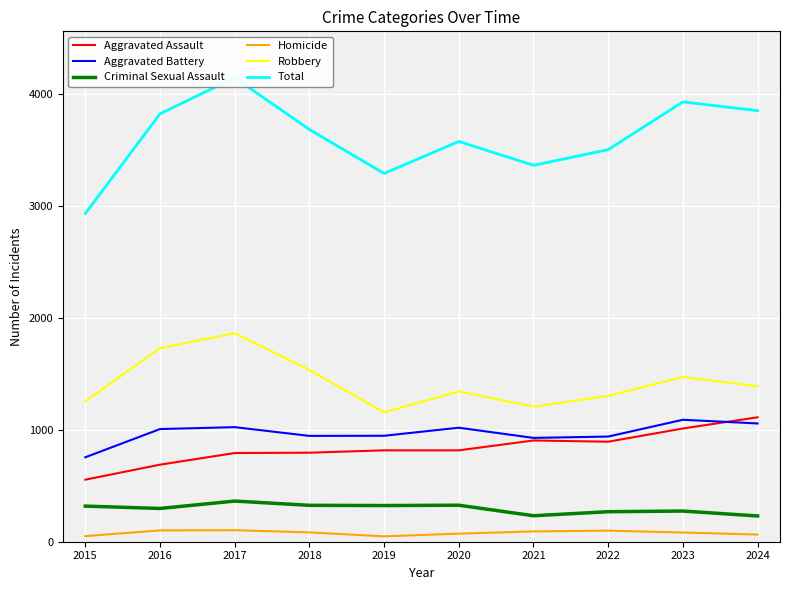

Which series has the largest total across all categories?

Total